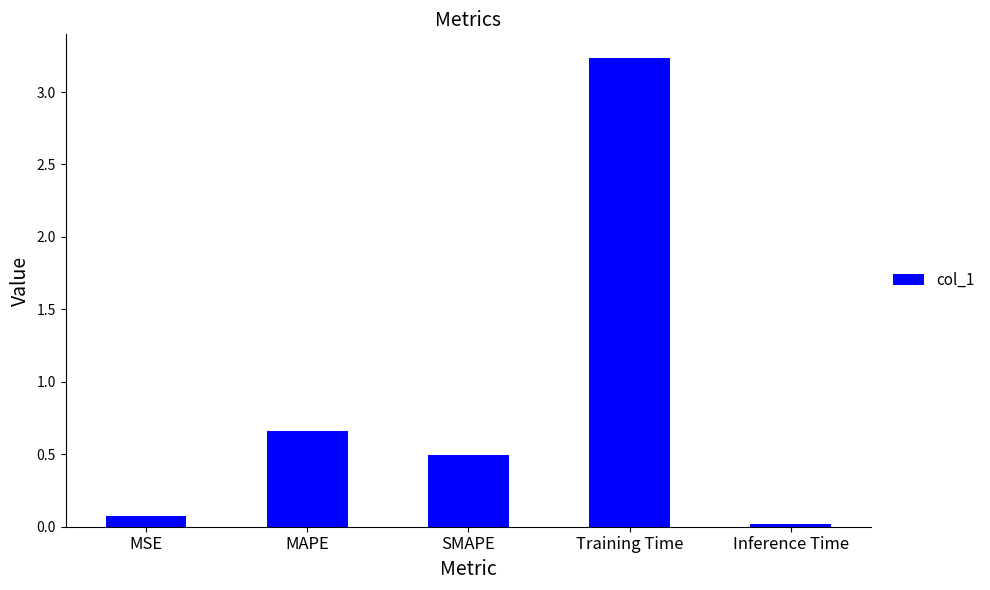

Is it true that the value at Training Time is 4.6?

False